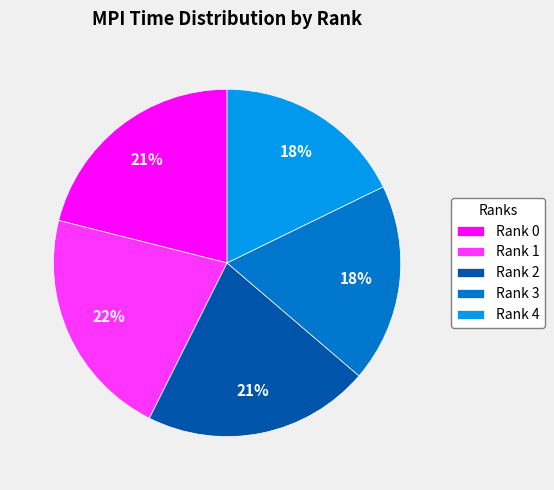

To the nearest percent, what is the average slice percentage?

20%